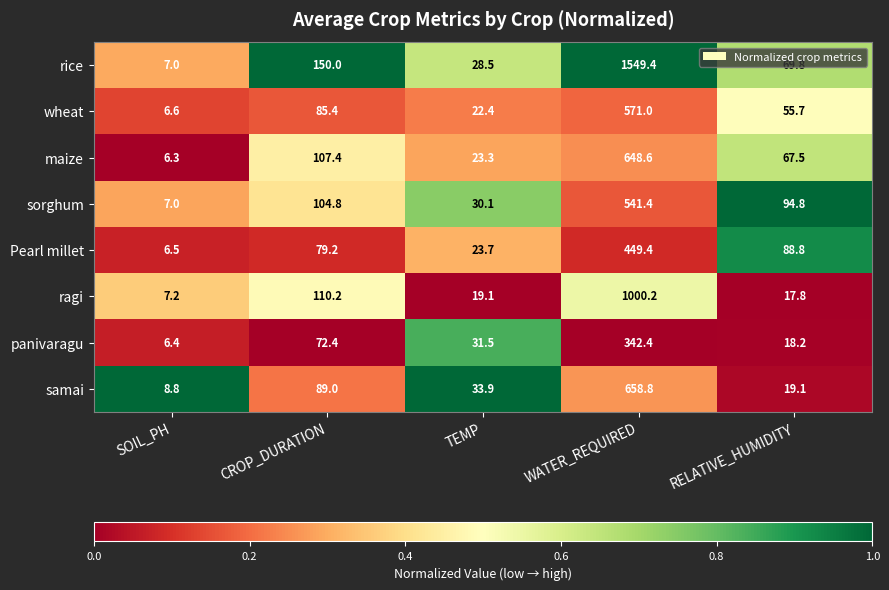

The value of maize at SOIL_PH is 8.4. True or false?

False